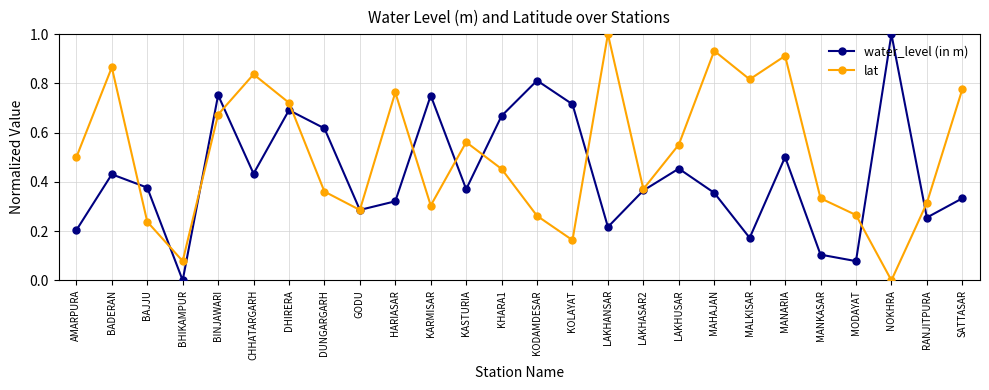

Rank the series by their average value, from highest to lowest.

lat, water_level (in m)